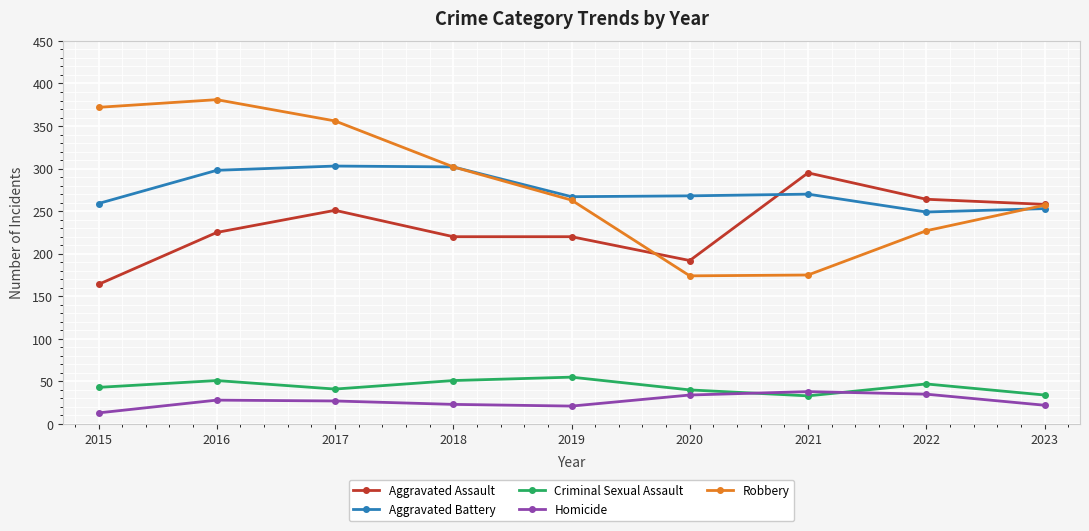

How many lines are shown in the chart?

5